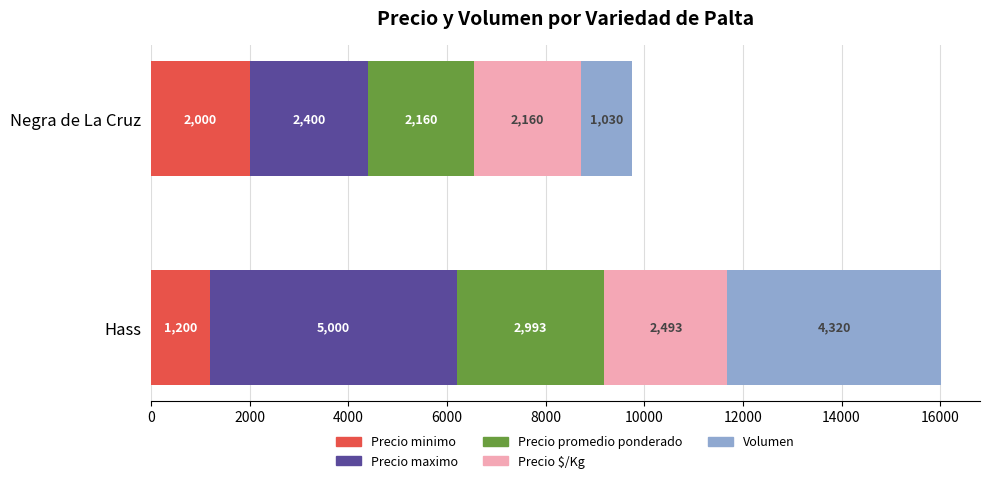

What is the total value across all series at Hass?

16006